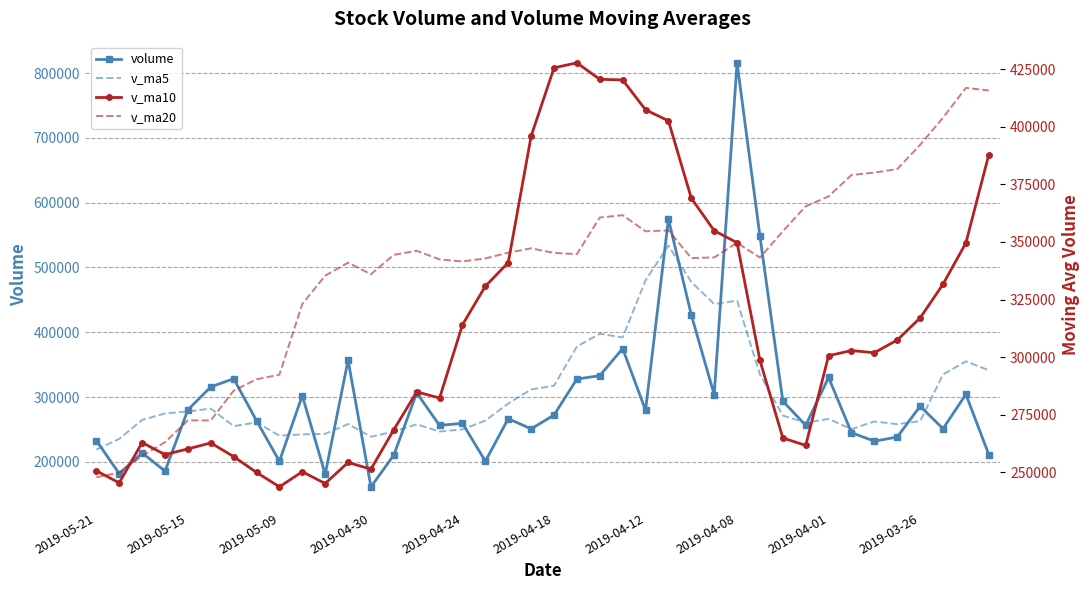

What is the maximum value for volume?

815758.8